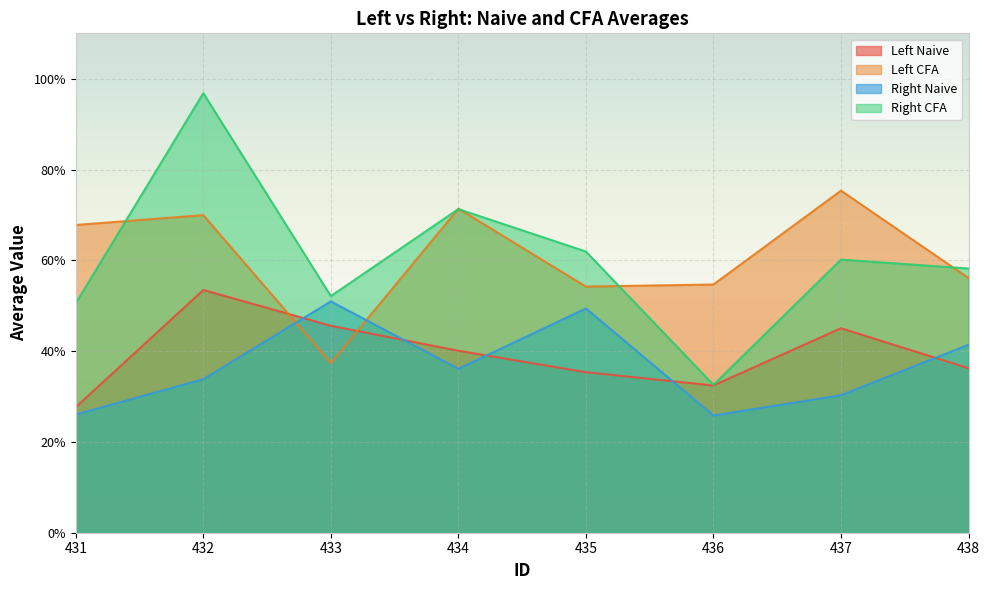

True or false: Left Naive has a value of 0.6 at 434.

False